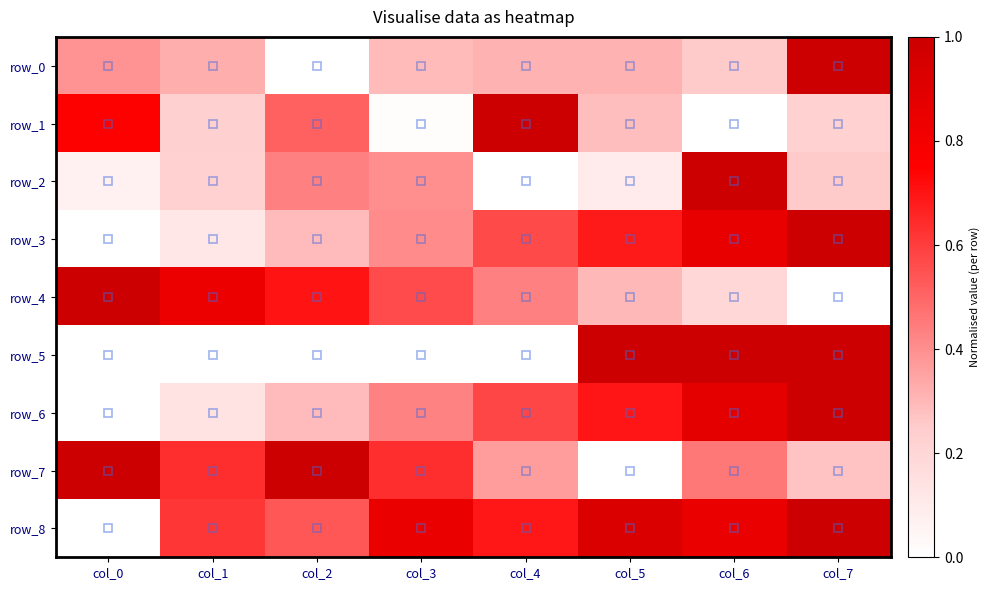

The value of row_4 at col_3 is 0.6. True or false?

True